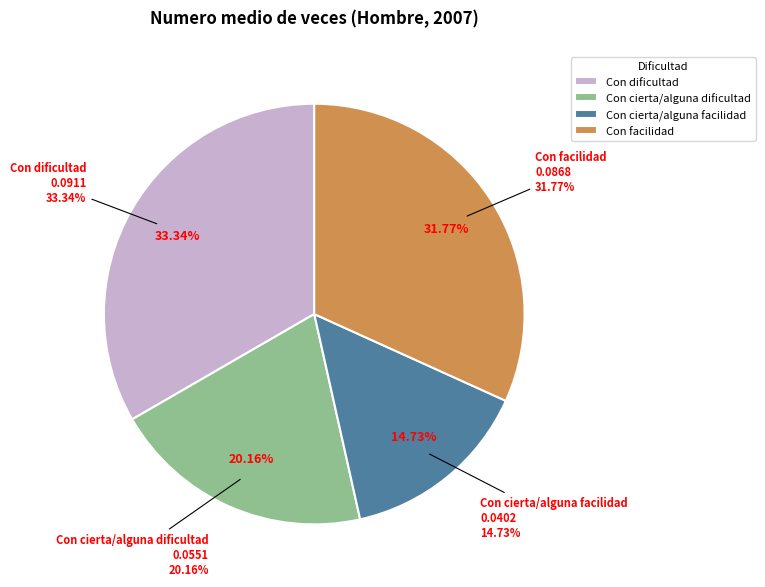

Rank the categories by value from lowest to highest.

Con cierta/alguna facilidad, Con cierta/alguna dificultad, Con facilidad, Con dificultad